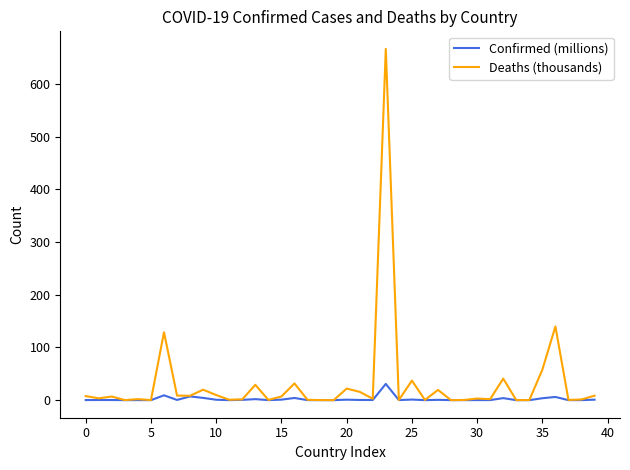

Which series has the largest total across all categories?

Deaths (thousands)